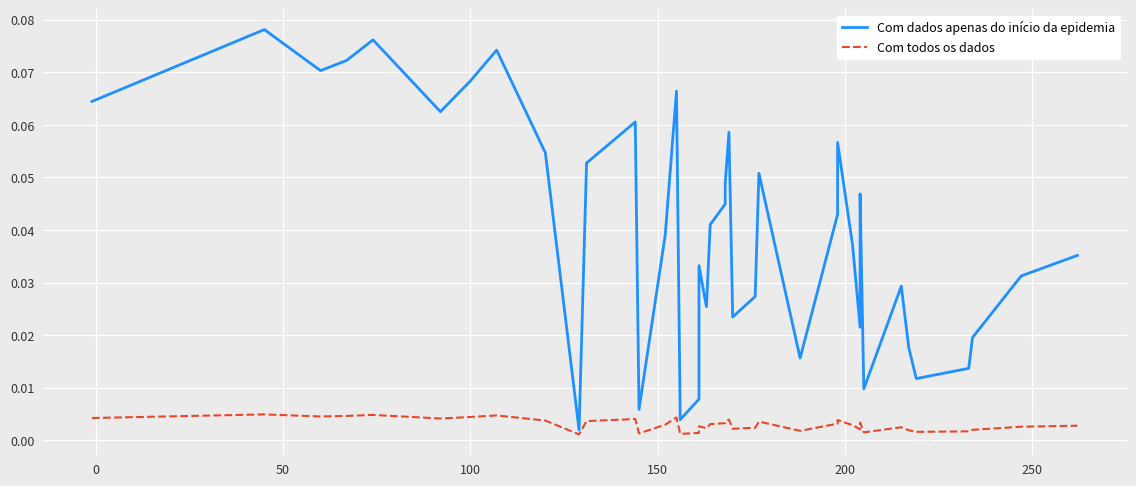

Rank the series by their maximum value, from lowest to highest.

Com todos os dados, Com dados apenas do início da epidemia